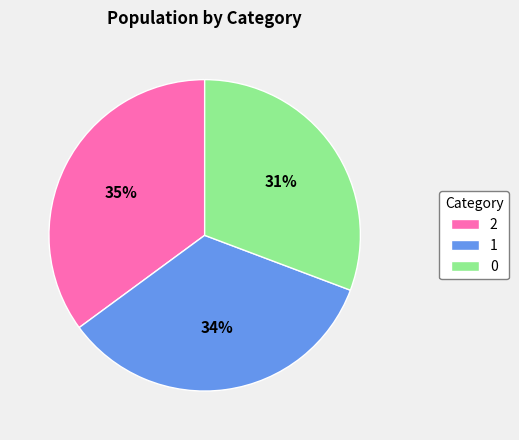

Is there a majority slice in this chart?

No